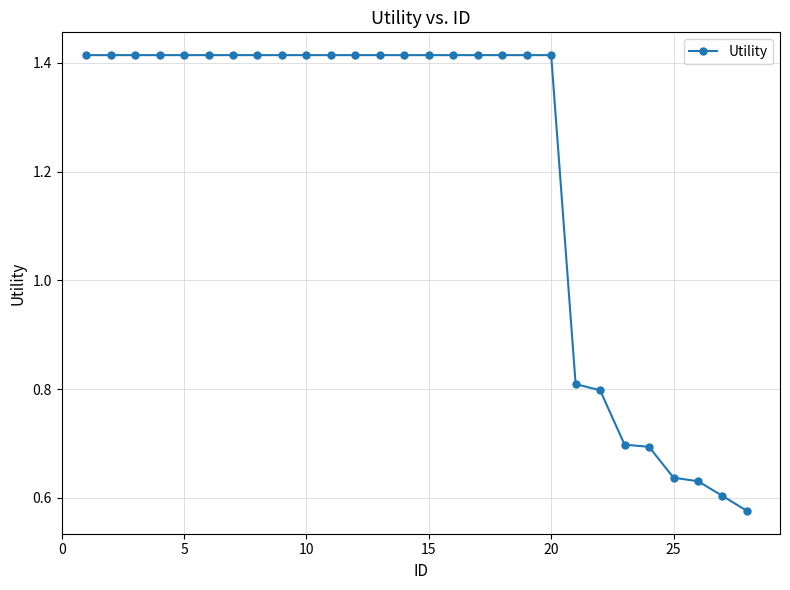

What is the sum of all values?

33.7